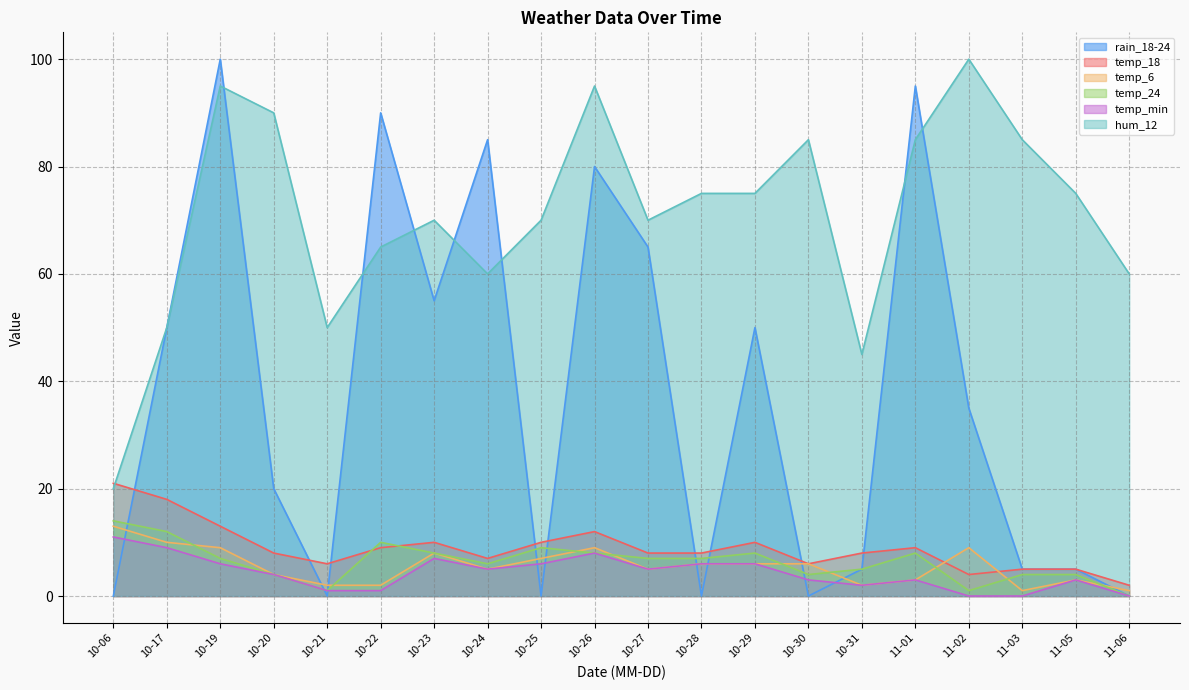

What is the value of the temp_6 point at the 8th from the left?

5